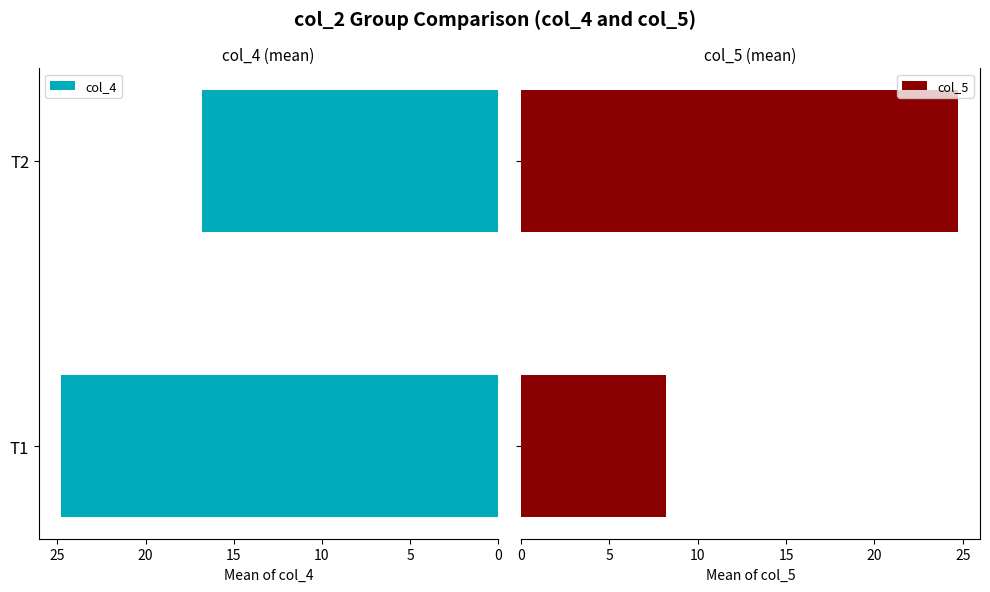

What are all the series names shown in the legend?

col_4, col_5